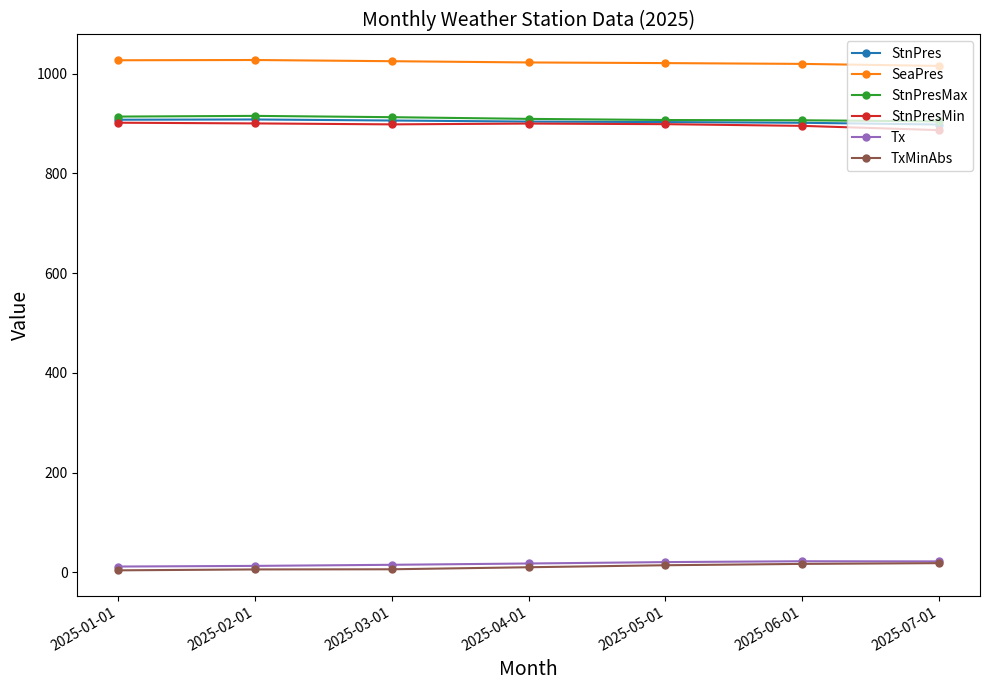

What is the sum of all TxMinAbs values?

77.7